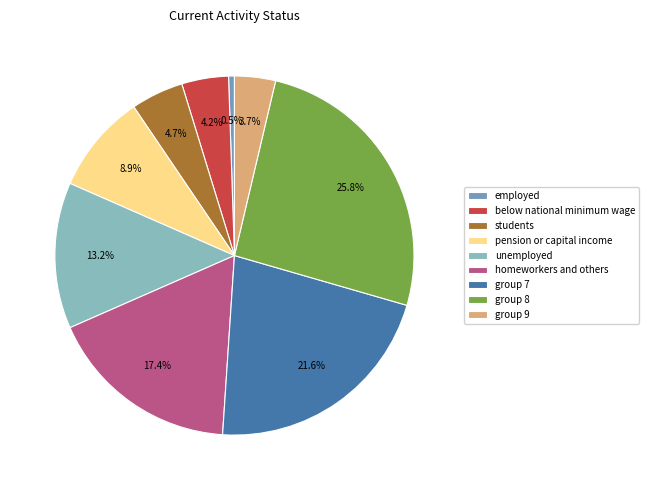

Which slice is the smallest?

employed